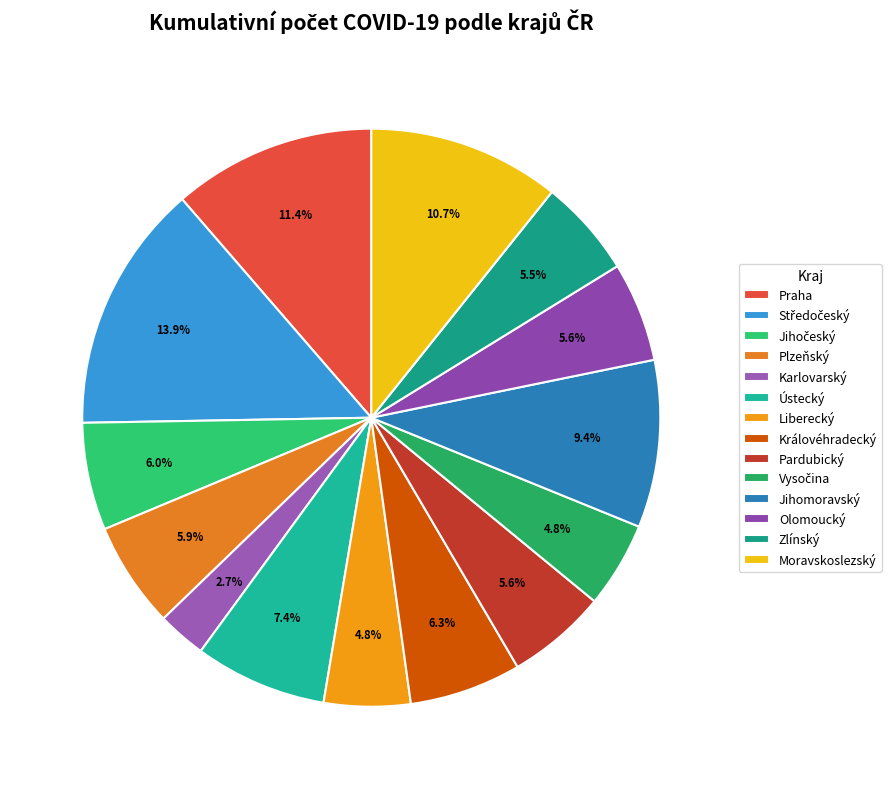

To the nearest percent, what portion does Královéhradecký represent?

6%